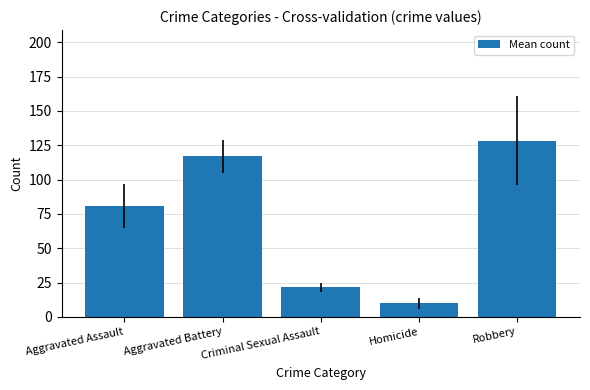

List the labels in order of value, smallest first.

Homicide, Criminal Sexual Assault, Aggravated Assault, Aggravated Battery, Robbery